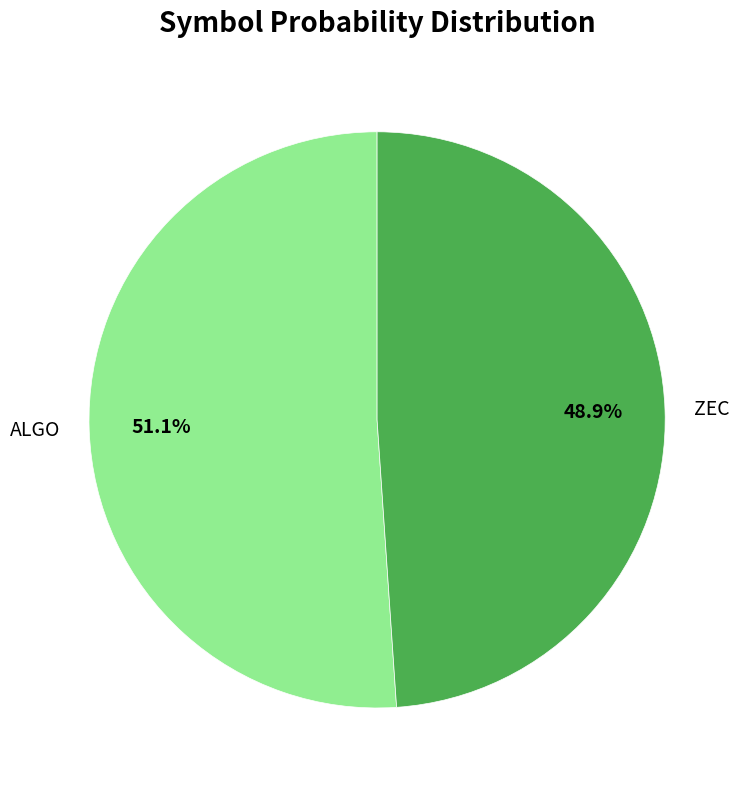

What percentage is the ZEC slice, to the nearest percent?

49%